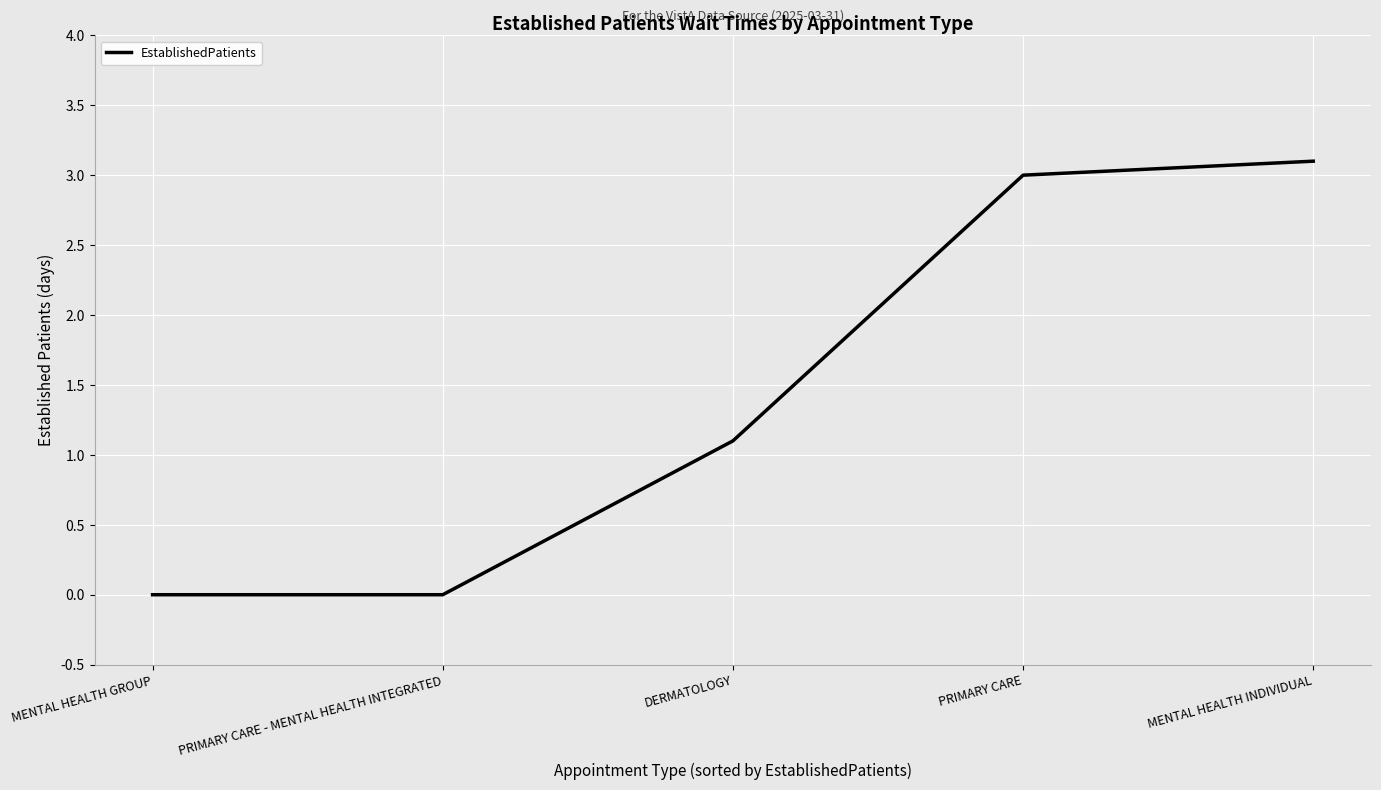

At which category does the chart reach its peak across all series?

MENTAL HEALTH INDIVIDUAL